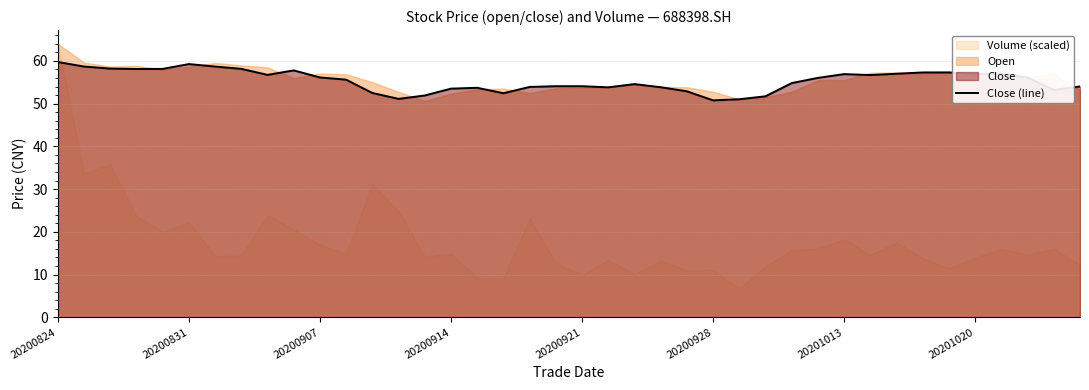

How many lines are shown in the chart?

1